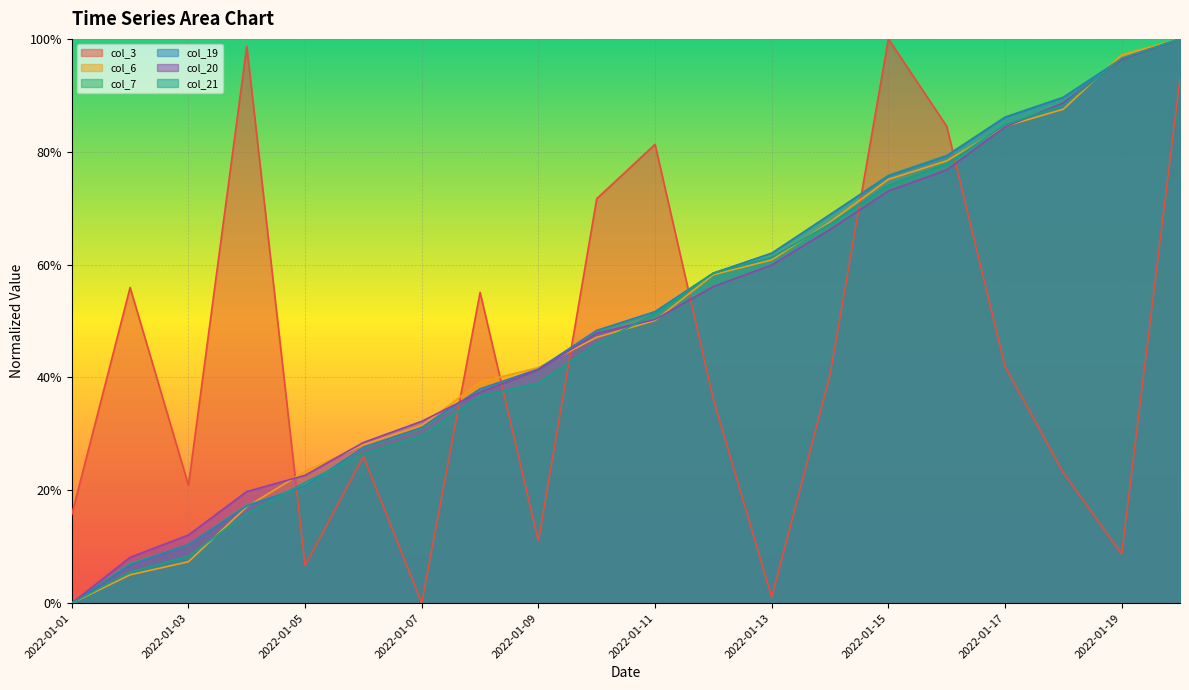

At which category is the sum across all series the highest?

2022-01-20